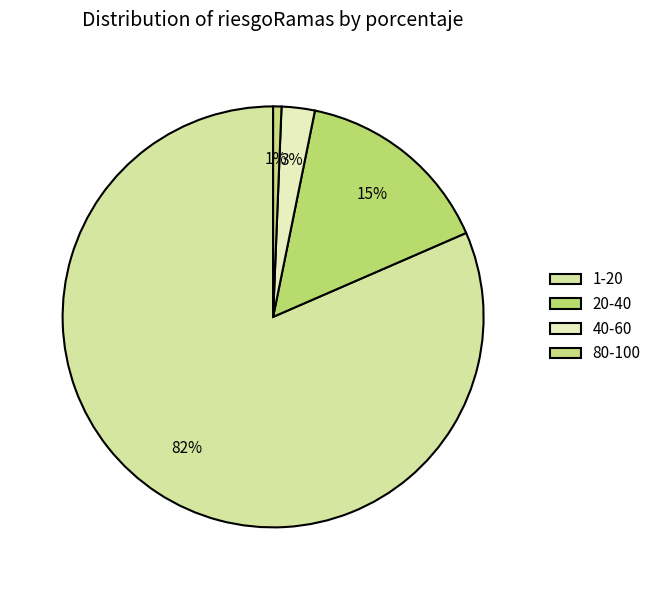

The 20-40 slice represents 15% of the pie. True or false?

True